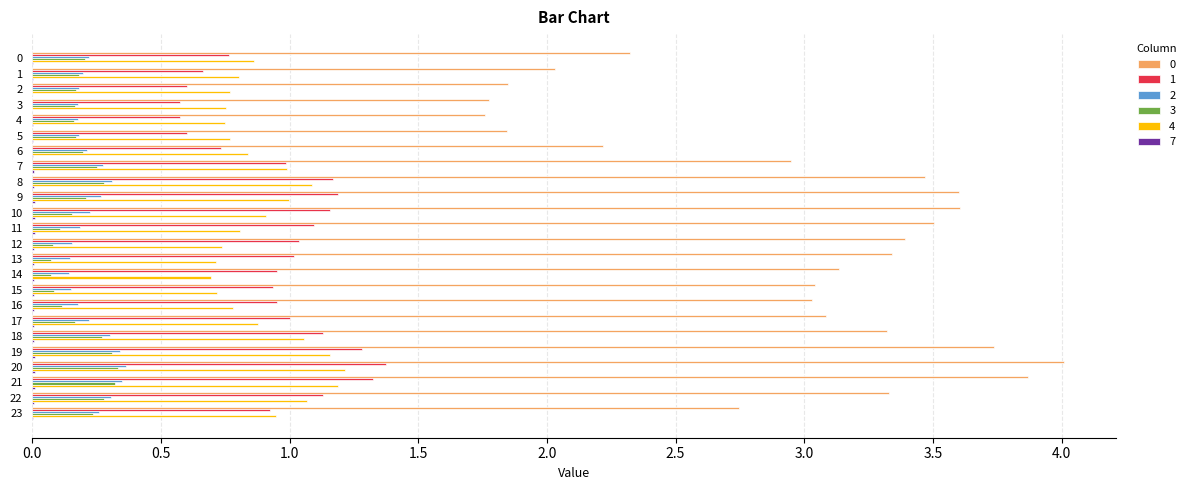

At which category does the chart reach its peak across all series?

20